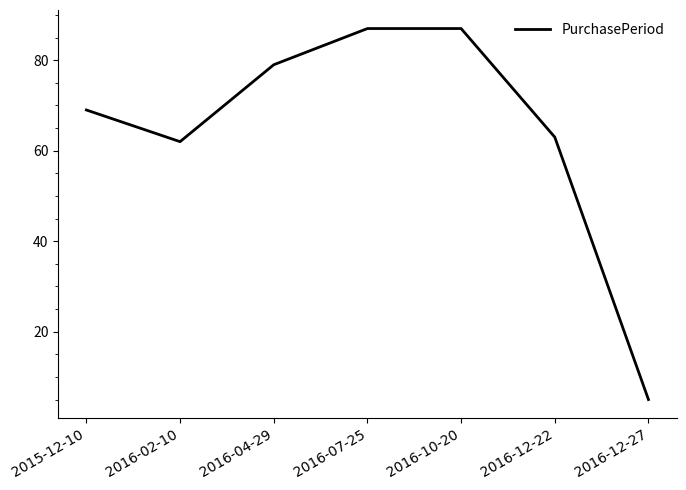

The chart shows a value of 93 at 2016-02-10. True or false?

False